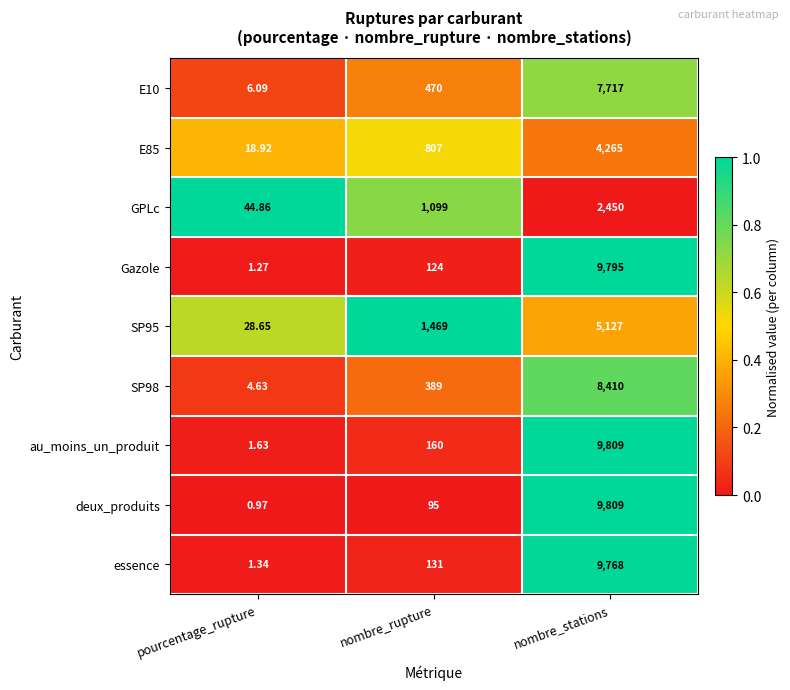

At which label does SP95 reach its peak?

nombre_stations